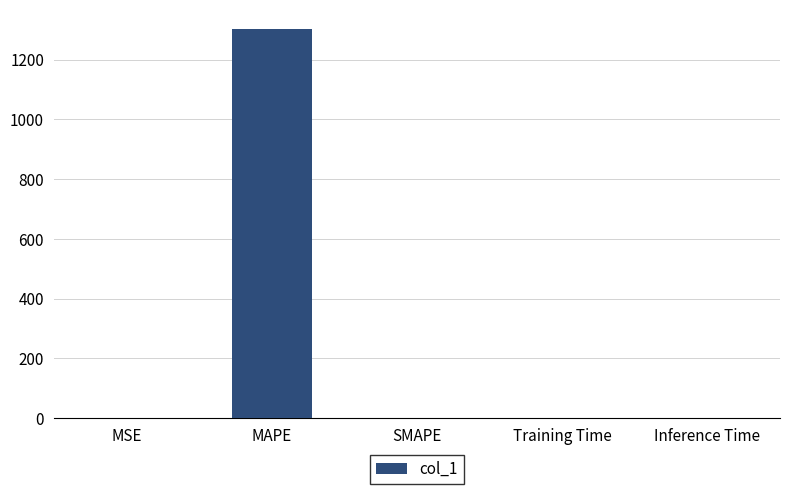

What is the sum of all values?

1302.0